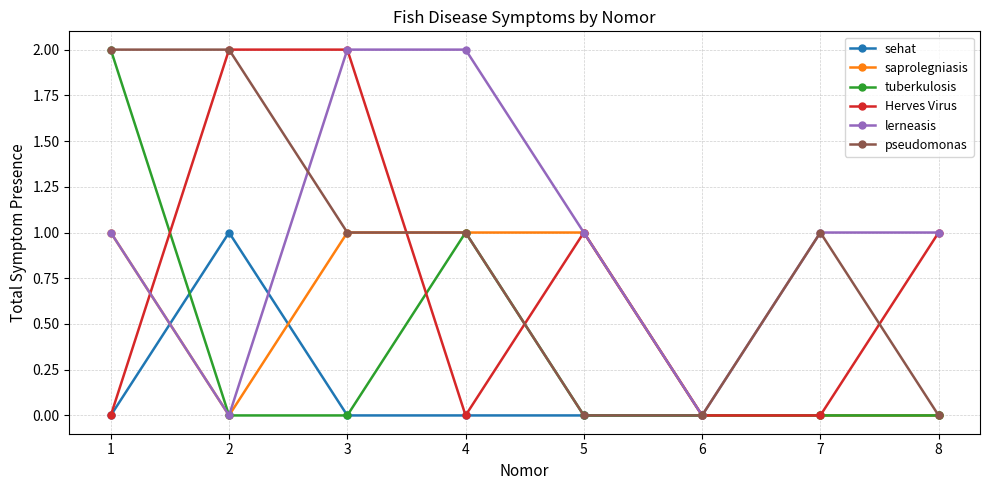

What is the total value across all series at 3?

6